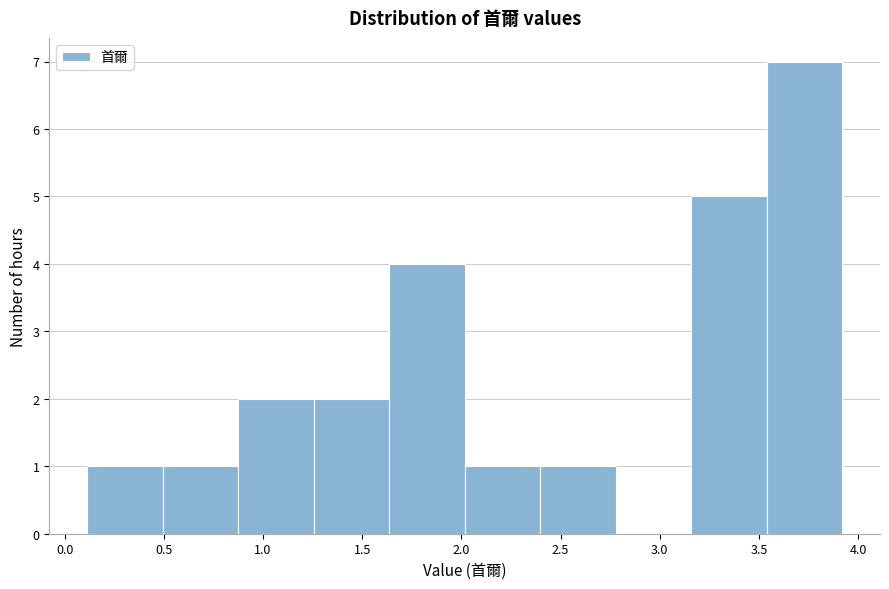

How tall is the bar that spans 2.00 to 2.40 on the x-axis? Neither the bar edges nor the heights are printed on the chart, so give them approximately, as read against the axes.

1